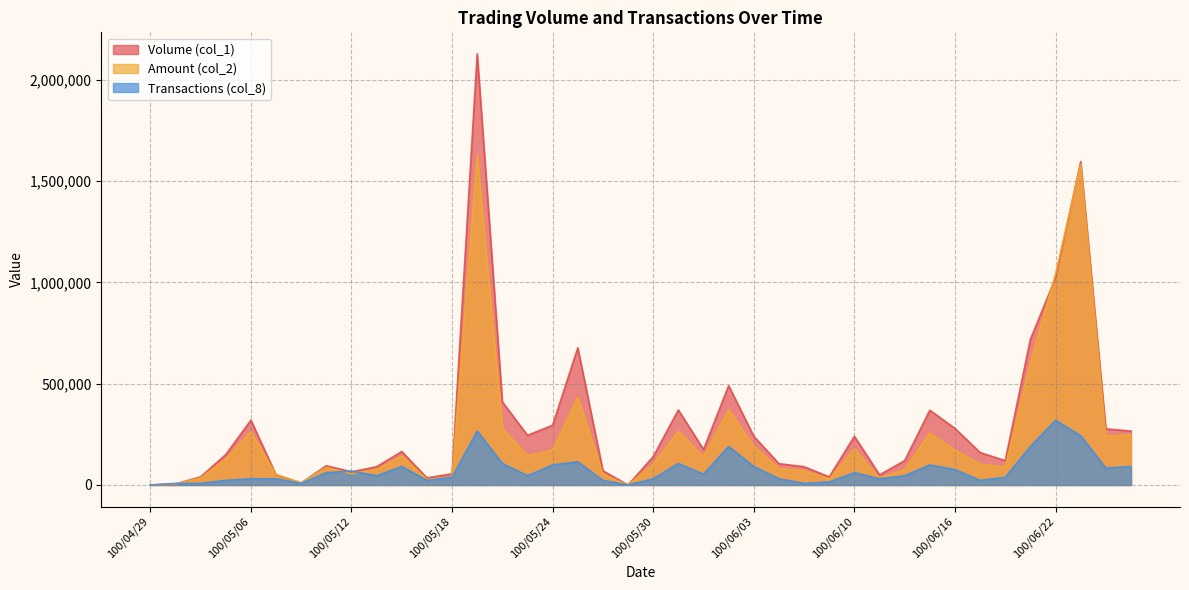

Reading left to right, list all the values displayed in this chart.

Volume (col_1): 100/04/29=0.0	100/05/03=5000.0	100/05/04=40000.0	100/05/05=150000.0	100/05/06=320000.0	100/05/09=50000.0	100/05/10=10000.0	100/05/11=95000.0	100/05/12=65000.0	100/05/13=90000.0	100/05/16=165000.0	100/05/17=35000.0	100/05/18=55000.0	100/05/19=2128000.0	100/05/20=410000.0	100/05/23=245000.0	100/05/24=295000.0	100/05/25=677000.0	100/05/26=70000.0	100/05/27=0.0	100/05/30=140000.0	100/05/31=370000.0	100/06/01=175000.0	100/06/02=490000.0	100/06/03=240000.0	100/06/07=105000.0	100/06/08=90000.0	100/06/09=40000.0	100/06/10=240000.0	100/06/13=50000.0	100/06/14=120000.0	100/06/15=369000.0	100/06/16=279000.0	100/06/17=160000.0	100/06/20=120000.0	100/06/21=719000.0	100/06/22=1022000.0	100/06/23=1596000.0	100/06/24=277000.0	100/06/27=266000.0
Amount (col_2): 100/04/29=0.0	100/05/03=4700.0	100/05/04=34400.0	100/05/05=127400.0	100/05/06=262400.0	100/05/09=51600.0	100/05/10=10000.0	100/05/11=86050.0	100/05/12=55550.0	100/05/13=76500.0	100/05/16=143250.0	100/05/17=26950.0	100/05/18=39980.0	100/05/19=1628390.0	100/05/20=279520.0	100/05/23=144570.0	100/05/24=171750.0	100/05/25=432220.0	100/05/26=51900.0	100/05/27=0.0	100/05/30=101800.0	100/05/31=264530.0	100/06/01=138450.0	100/06/02=371500.0	100/06/03=191300.0	100/06/07=81300.0	100/06/08=70200.0	100/06/09=29600.0	100/06/10=178200.0	100/06/13=32800.0	100/06/14=75400.0	100/06/15=255770.0	100/06/16=170580.0	100/06/17=102400.0	100/06/20=89000.0	100/06/21=603500.0	100/06/22=1041890.0	100/06/23=1583540.0	100/06/24=240630.0	100/06/27=247610.0
Transactions (col_8): 100/04/29=0.0	100/05/03=7600.0	100/05/04=7600.0	100/05/05=22800.0	100/05/06=30400.0	100/05/09=30400.0	100/05/10=7600.0	100/05/11=60800.0	100/05/12=68400.0	100/05/13=45600.0	100/05/16=91200.0	100/05/17=22800.0	100/05/18=38000.0	100/05/19=266000.0	100/05/20=106400.0	100/05/23=45600.0	100/05/24=98800.0	100/05/25=114000.0	100/05/26=22800.0	100/05/27=0.0	100/05/30=30400.0	100/05/31=106400.0	100/06/01=53200.0	100/06/02=190000.0	100/06/03=91200.0	100/06/07=30400.0	100/06/08=7600.0	100/06/09=15200.0	100/06/10=60800.0	100/06/13=30400.0	100/06/14=45600.0	100/06/15=98800.0	100/06/16=76000.0	100/06/17=22800.0	100/06/20=38000.0	100/06/21=190000.0	100/06/22=319200.0	100/06/23=243200.0	100/06/24=83600.0	100/06/27=91200.0